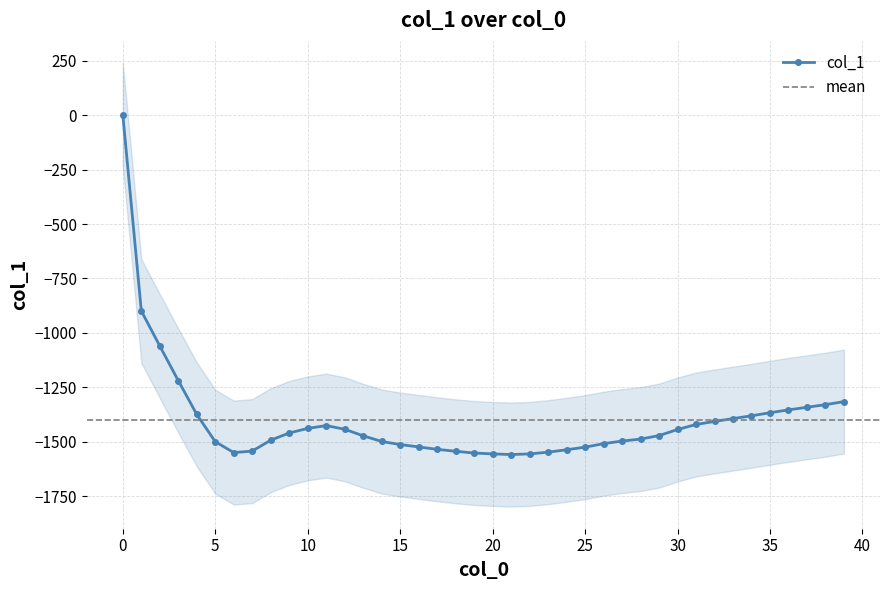

What is the minimum value shown in the chart?

-1558